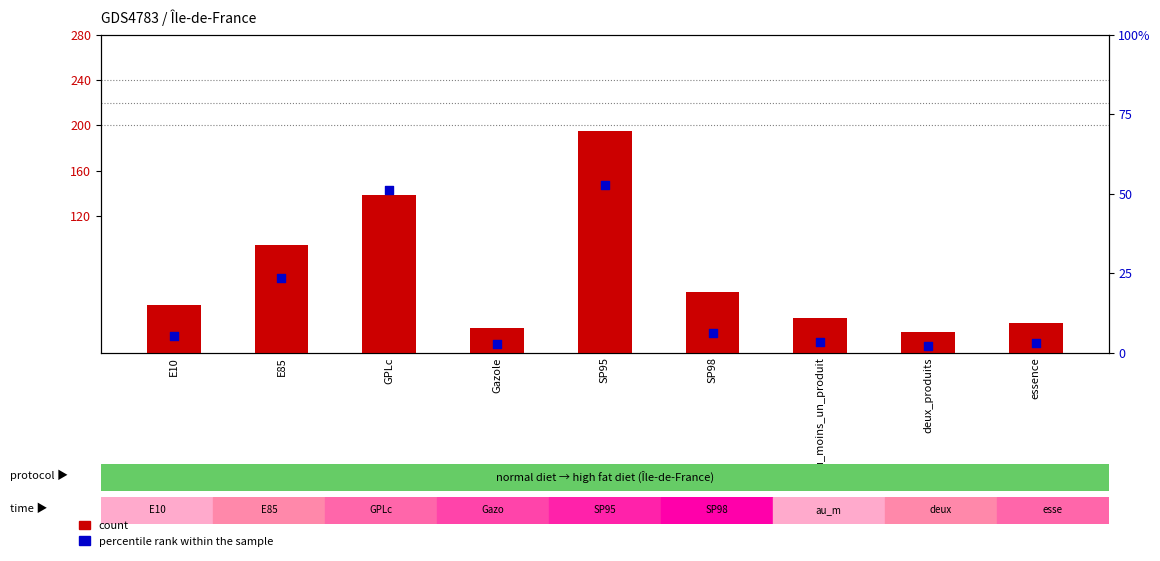

What is the total value across all series at E85?

118.5